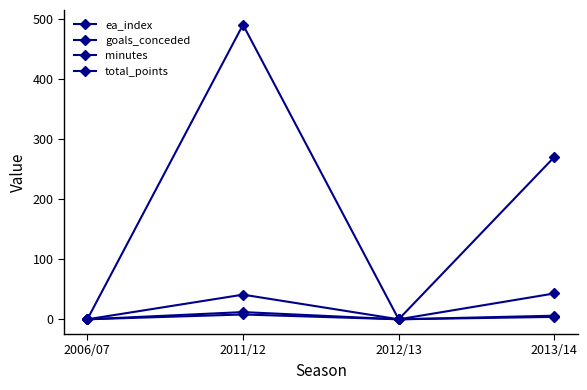

Is this an area chart (filled region under the line)?

No